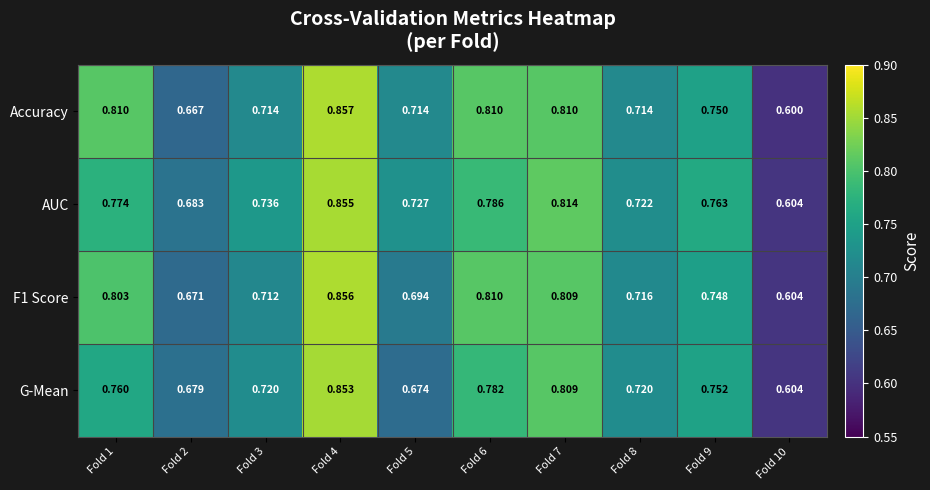

At how many categories does at least one series exceed 0?

10